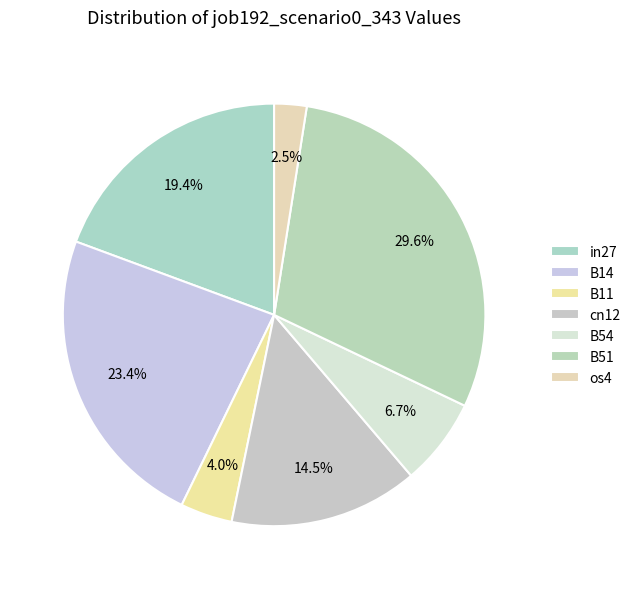

How many slices are in this pie chart?

7